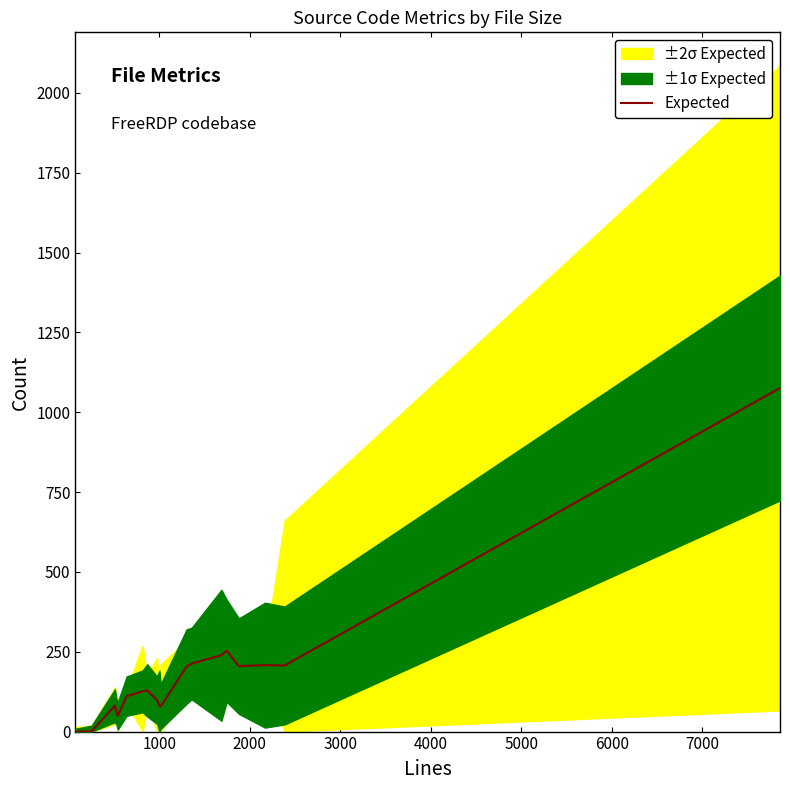

Reading right to left, list all the values displayed in this chart.

1076	207	208	205	253	239	213	204	78	81	98	129	126	111	49	62	81	1	0